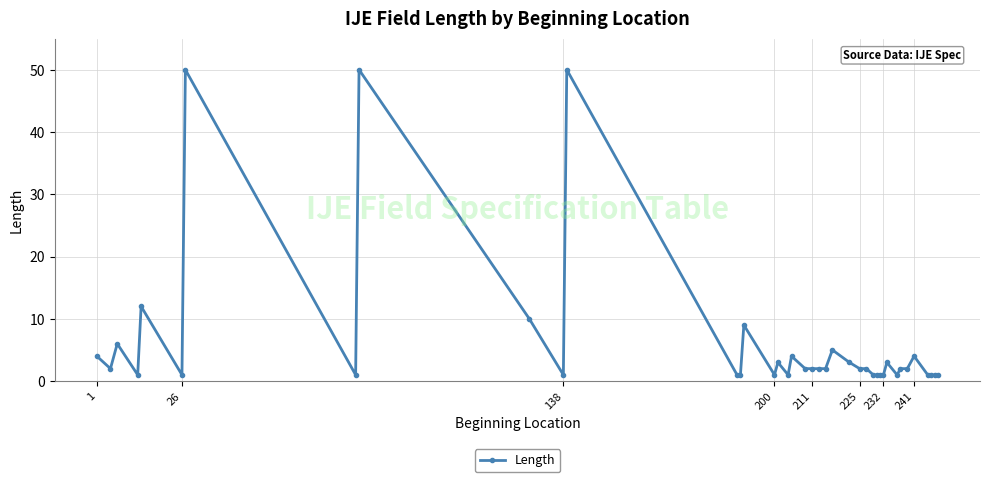

Reading left to right, transcribe all the data shown in this chart.

4	2	6	1	12	1	50	1	50	10	1	50	1	1	9	1	3	1	4	2	2	2	2	5	3	2	2	1	1	1	1	3	1	2	2	4	1	1	1	1